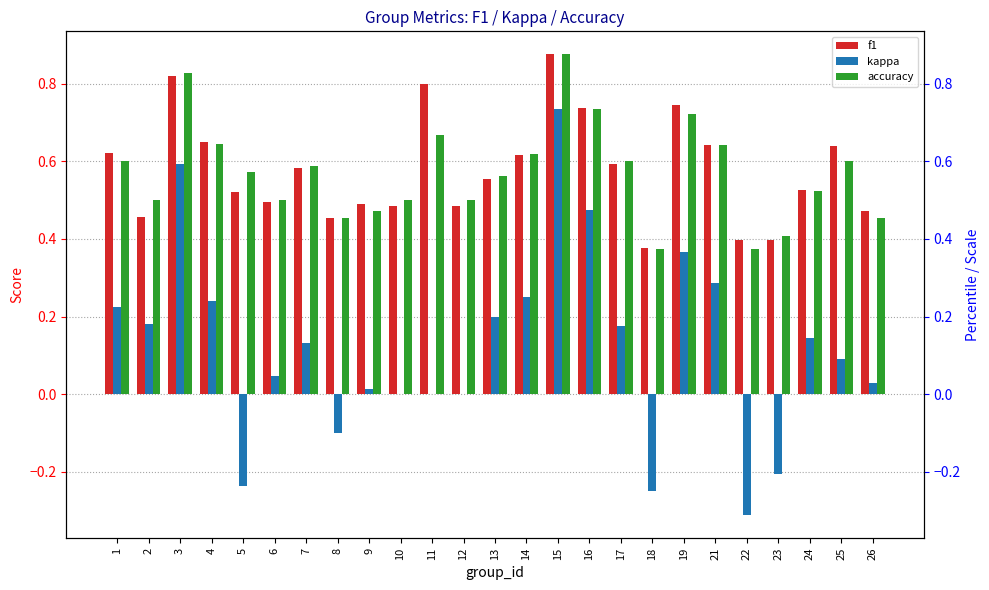

What is the sum of all accuracy values?

14.3